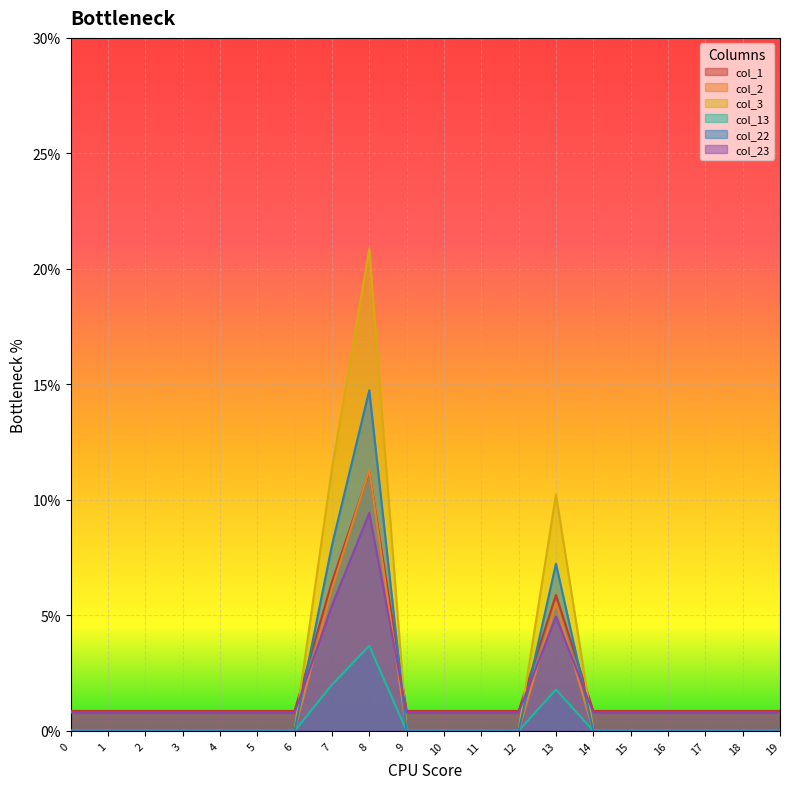

True or false: col_3 has more than 2 points higher than both neighbors.

False